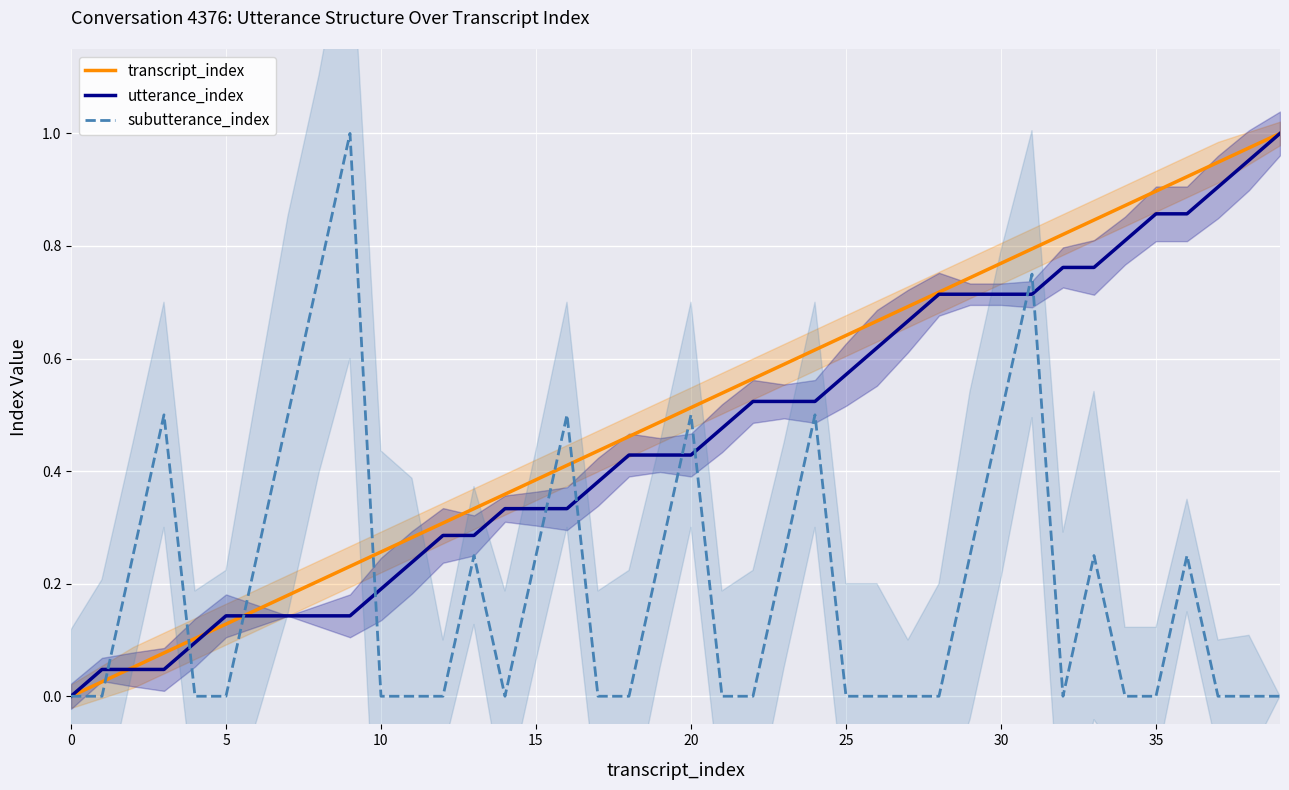

What is the label of the 18th point from the left?

17